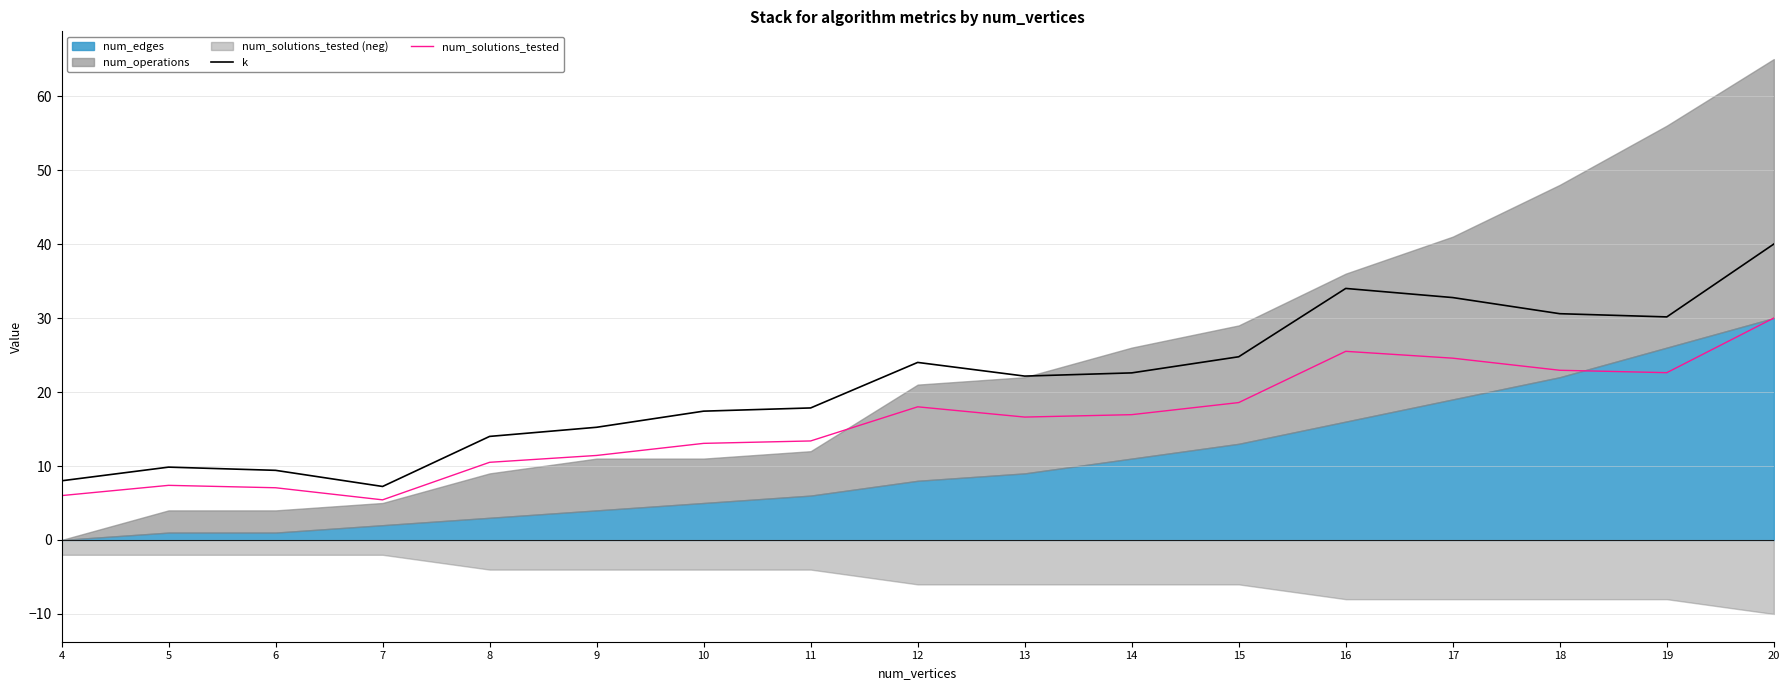

Is it true that k equals 6.4 at 13?

False